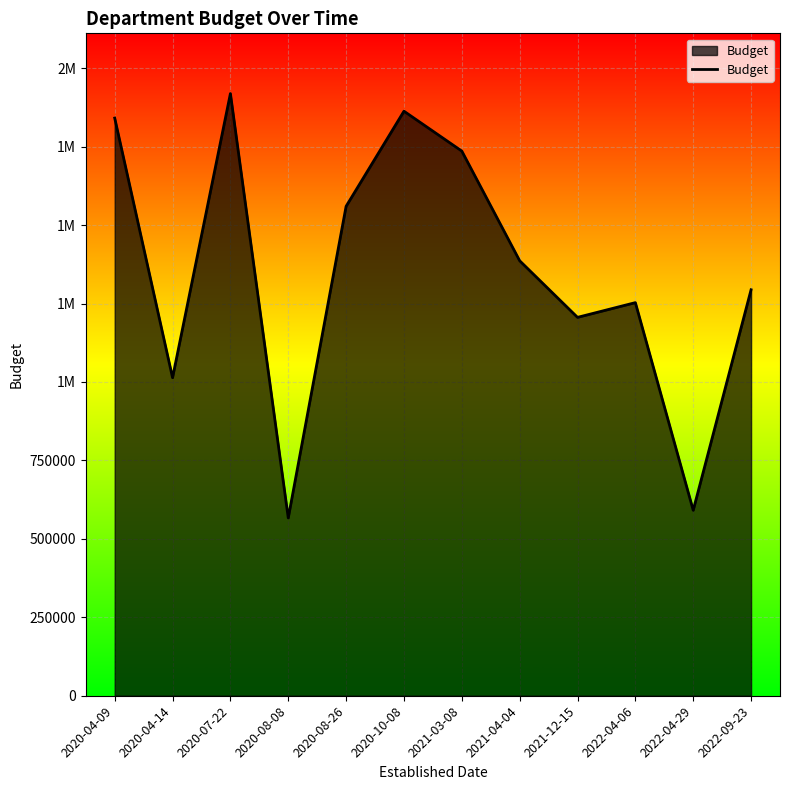

What is the difference between the maximum and minimum values?

1352488